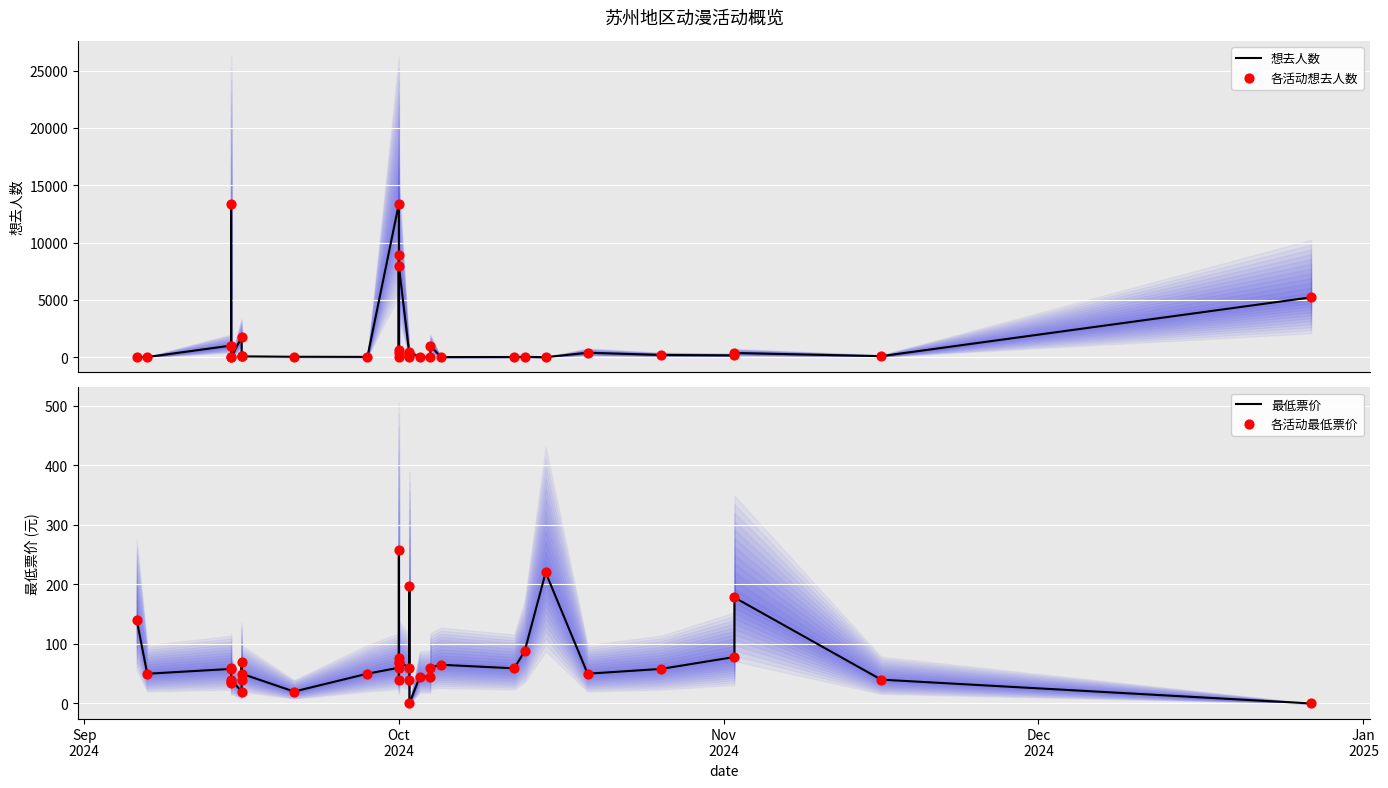

What are all the series names shown in the legend?

想去人数, 各活动想去人数, 最低票价, 各活动最低票价